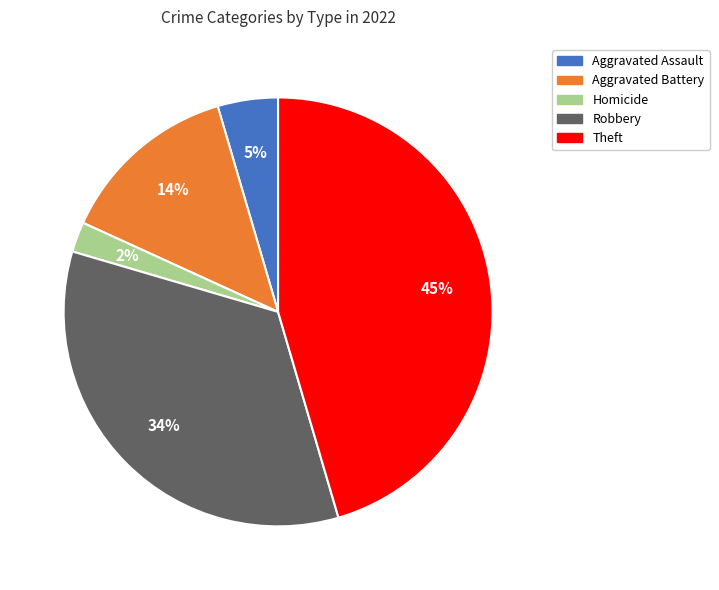

Does Theft account for over 50% of the chart?

No